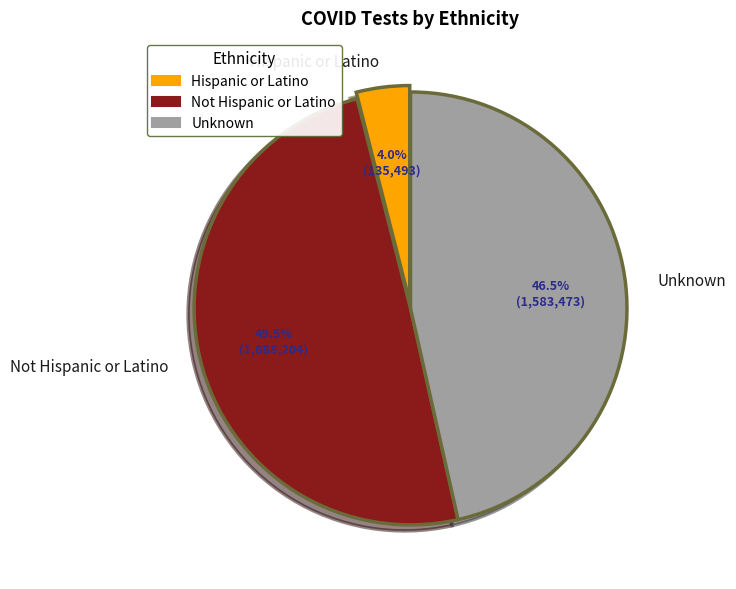

To the nearest percent, what is the average slice percentage?

33%